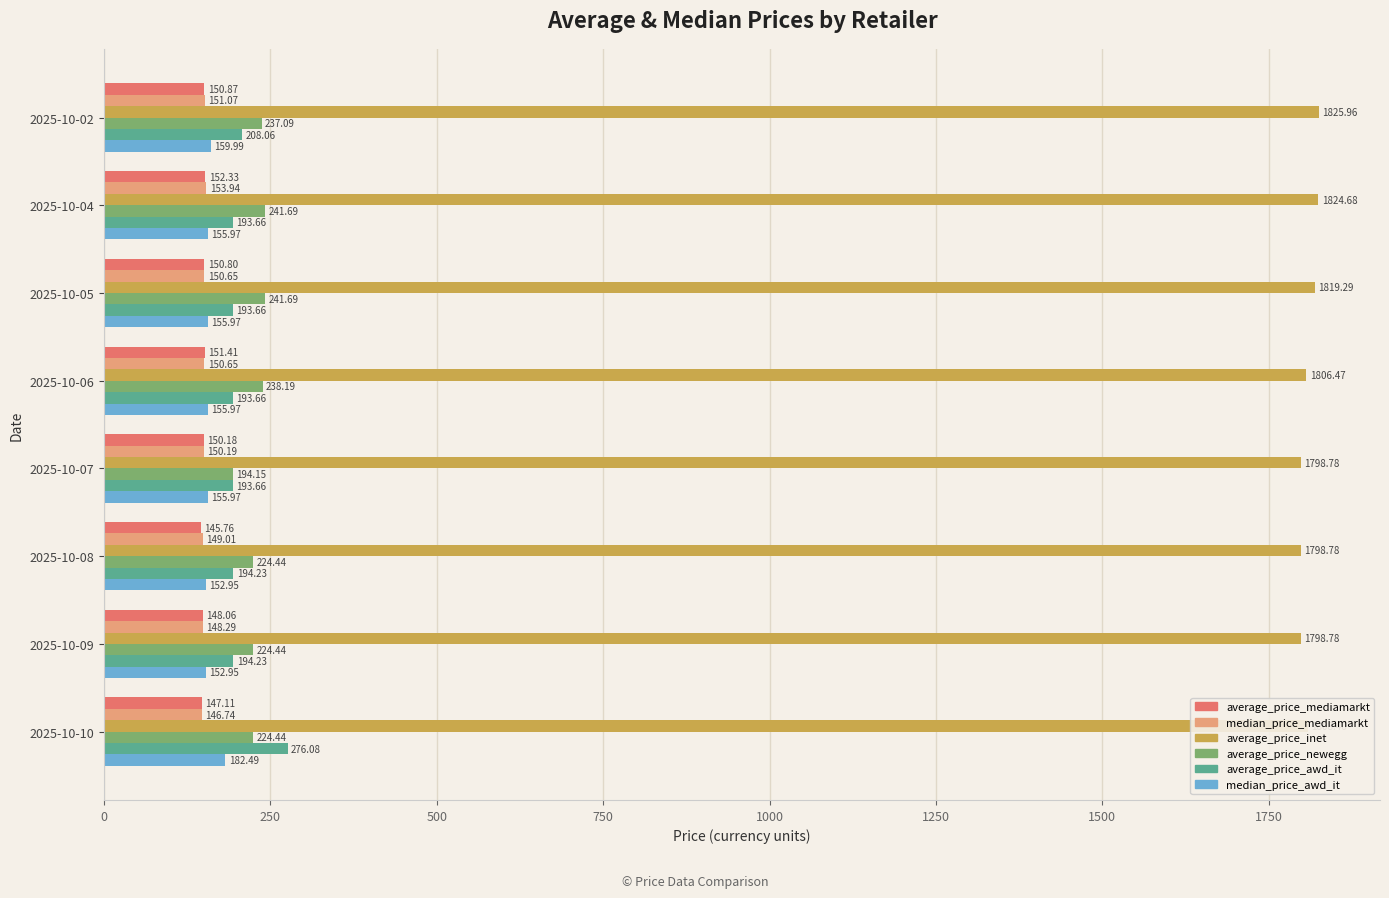

What is the difference between the maximum and minimum values in the average_price_mediamarkt series?

6.6